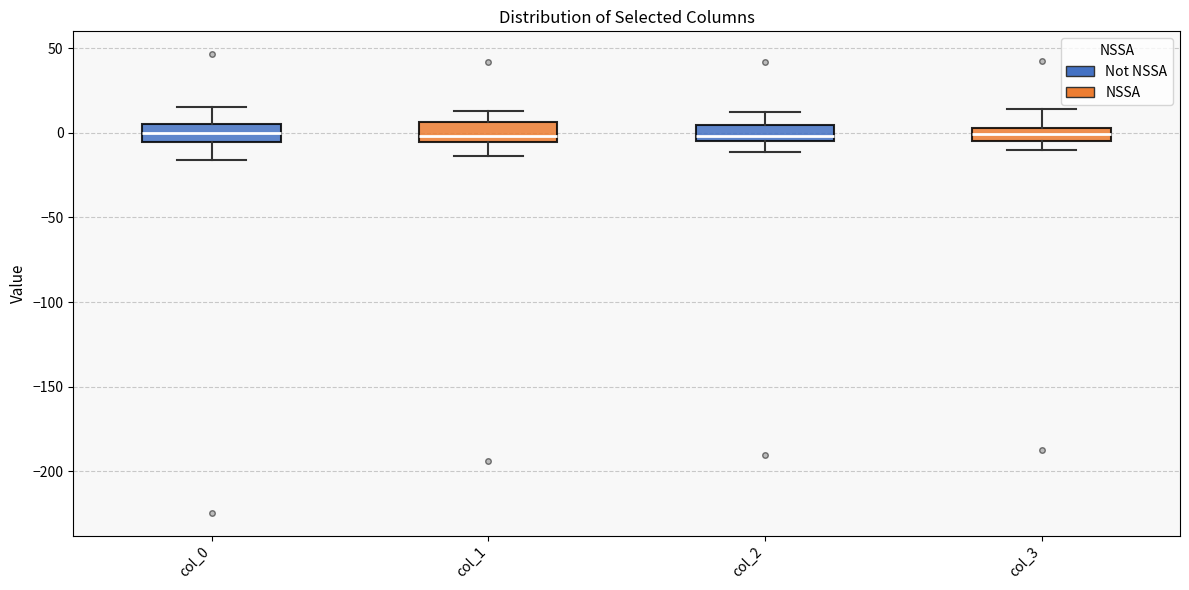

Reading left to right, read every box against the y-axis: the position of its median line, the range the box covers, and the ends of its whiskers. The values are not printed on the chart, so give them approximately, as read against the axis.

col_0: median 0, box -5 to 5, whiskers -15 to 15
col_1: median 0, box -5 to 5, whiskers -15 to 15
col_2: median 0, box -5 to 5, whiskers -10 to 10
col_3: median 0, box -5 to 5, whiskers -10 to 15